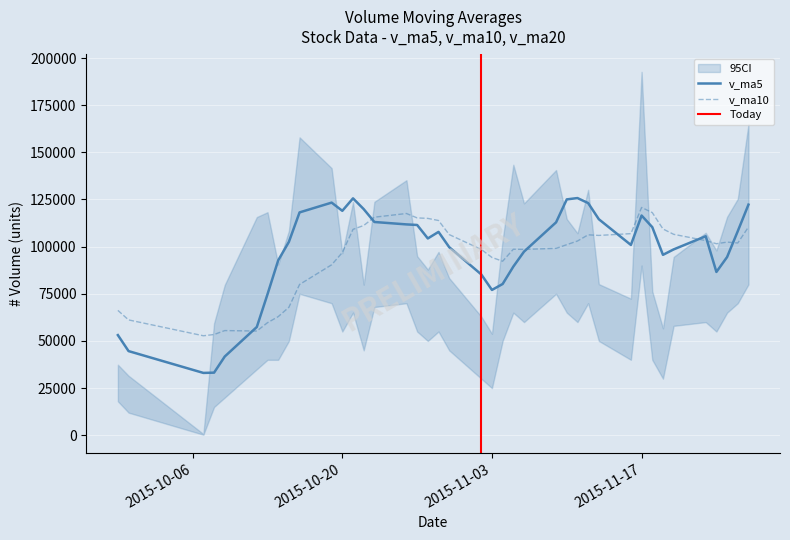

What is the highest value of the v_ma10 series?

120772.2